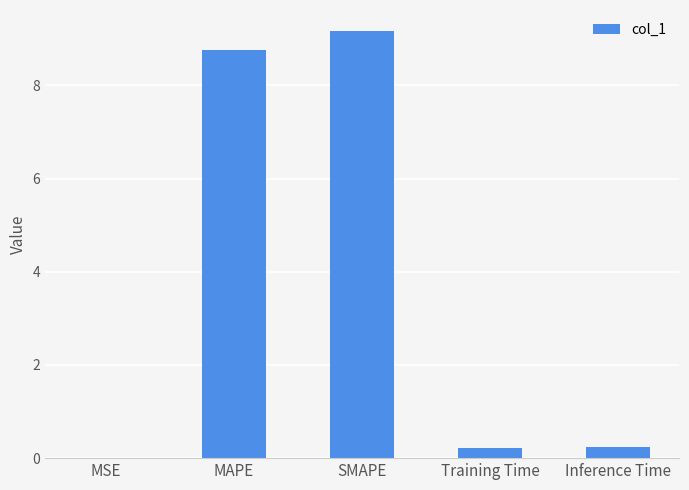

Which has a higher value, SMAPE or MAPE?

SMAPE